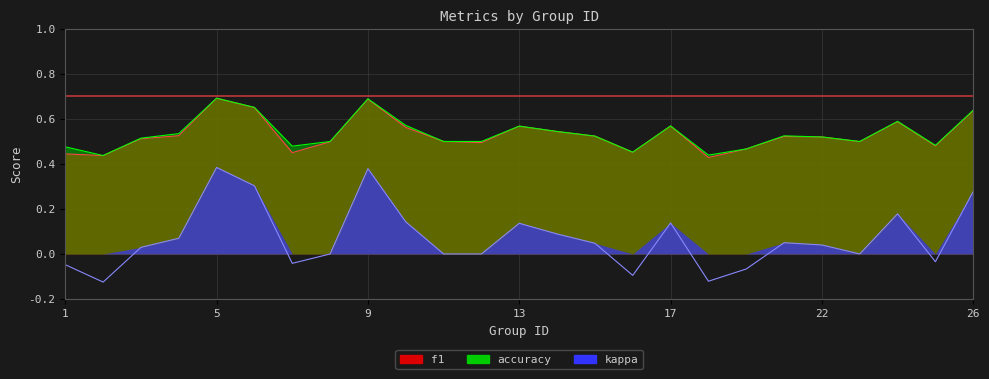

Count the number of categories in the chart.

25